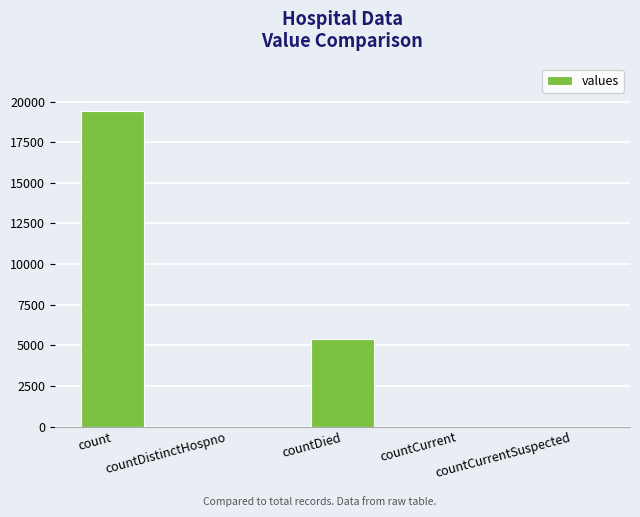

The chart shows a value of 19420 at count. True or false?

True